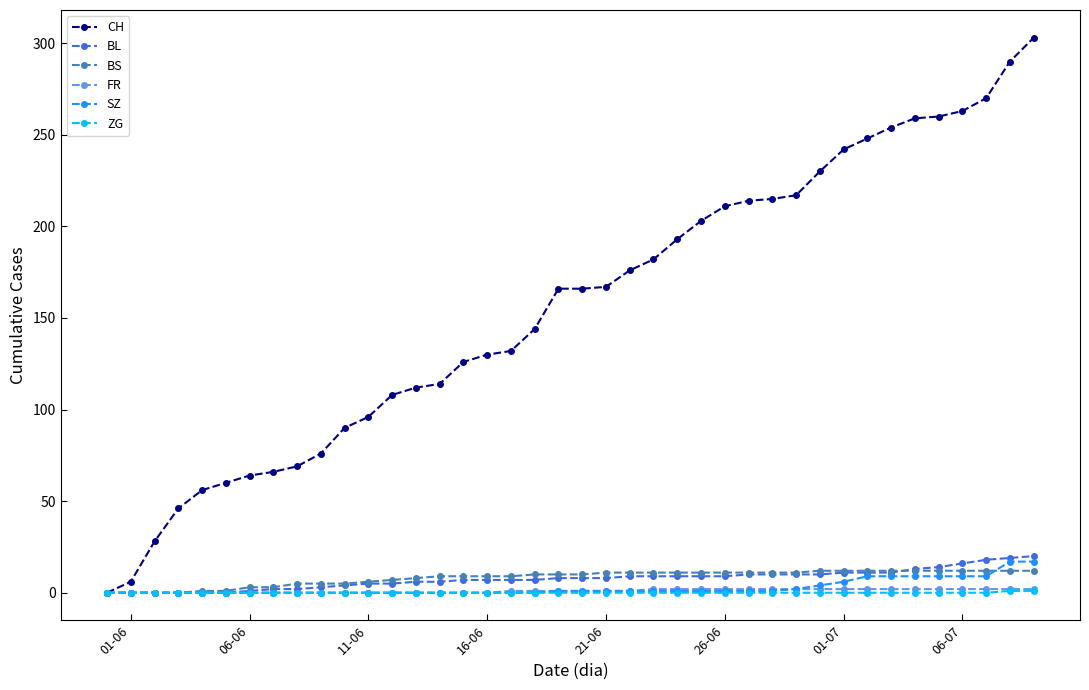

Which series has the largest total across all categories?

CH